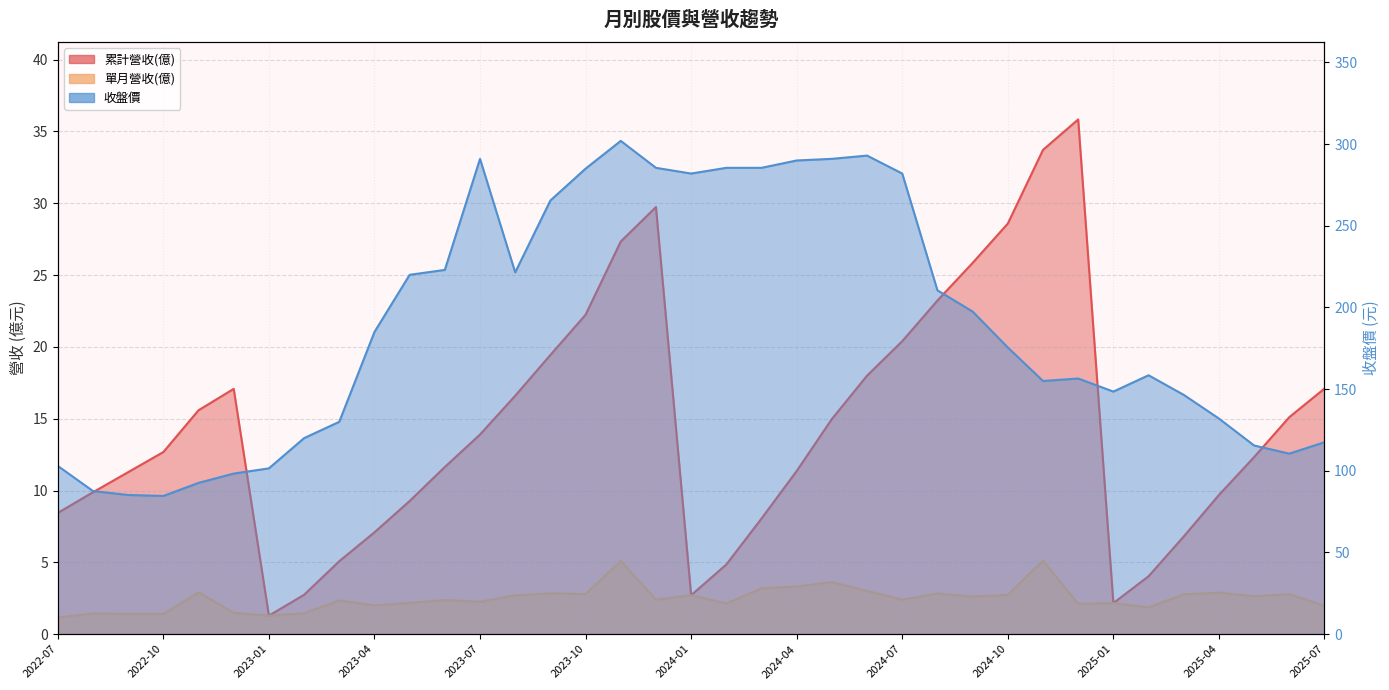

What is the sum of the 收盤價 values at 2024-02 and 2023-04?

470.5